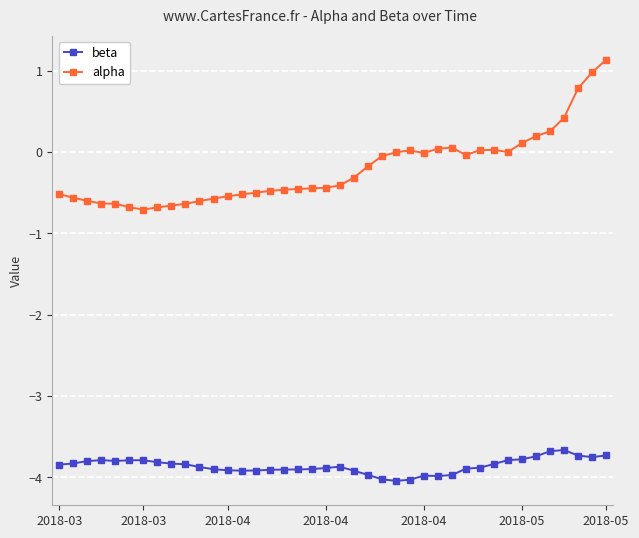

True or false: beta has more than 0 points higher than both neighbors.

True